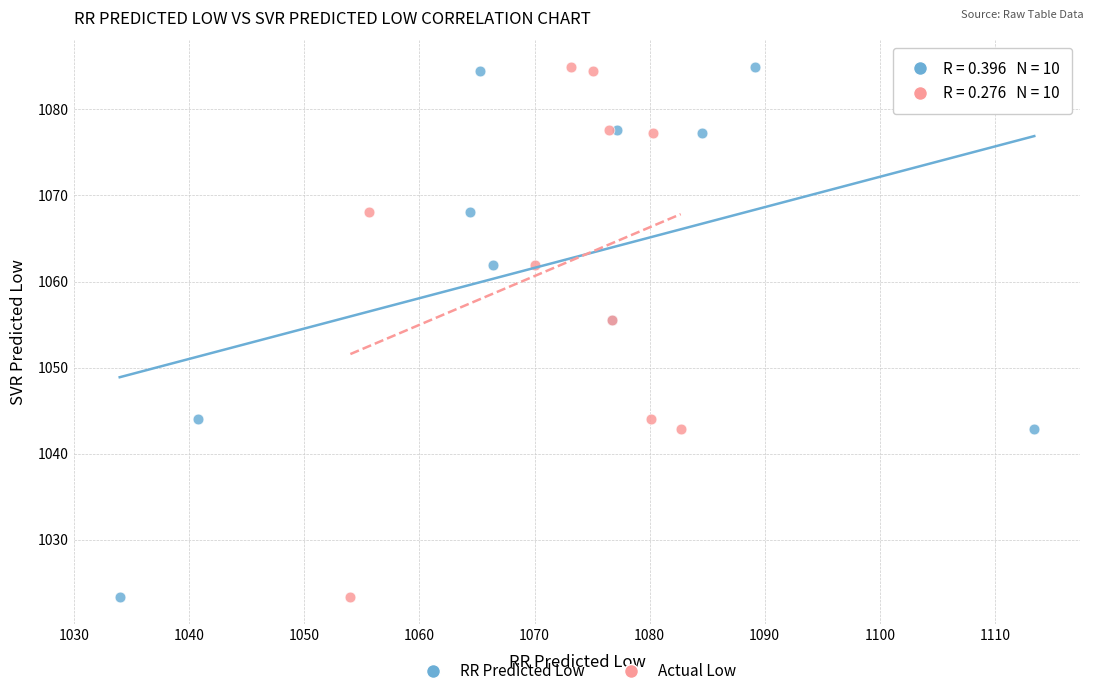

What are all the series names shown in the legend?

RR Predicted Low, Actual Low